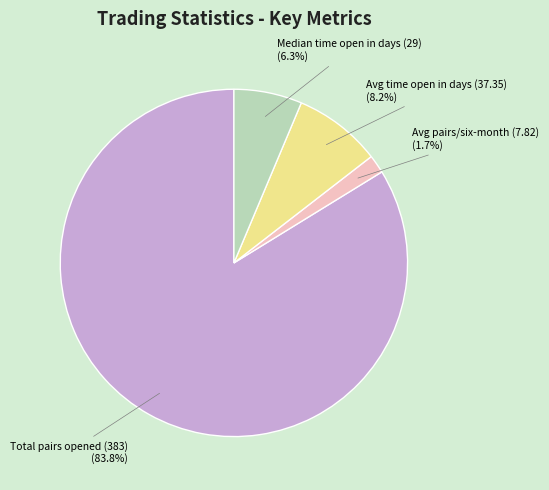

Does any single category account for the majority?

Yes